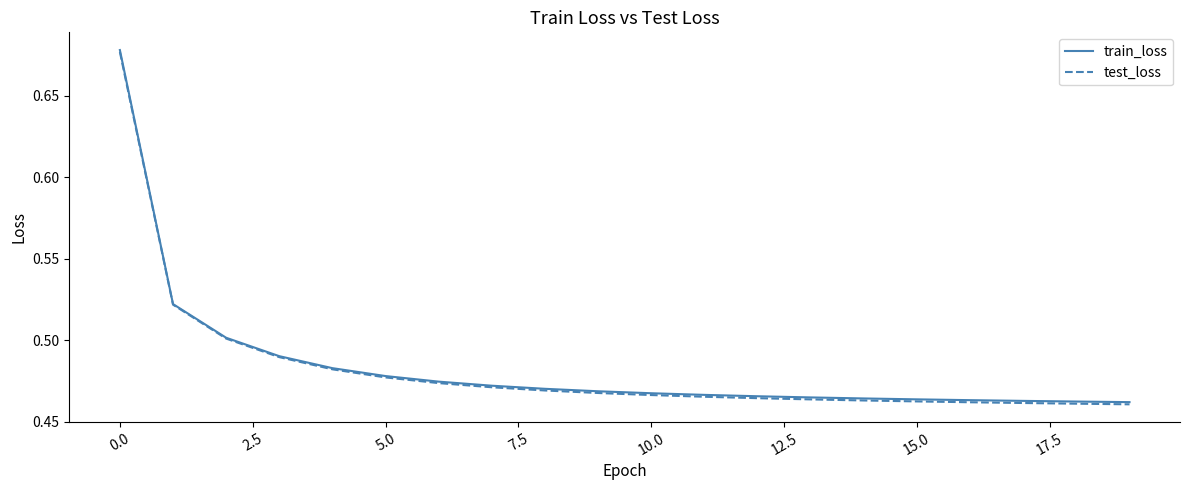

How many series are shown in this chart?

2